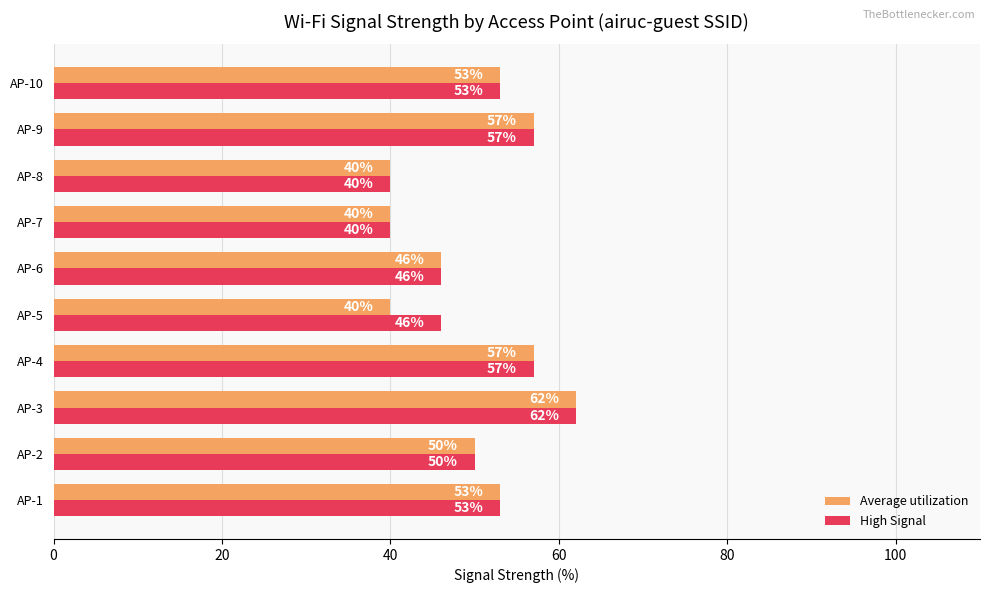

At which category is the sum across all series the highest?

AP-3